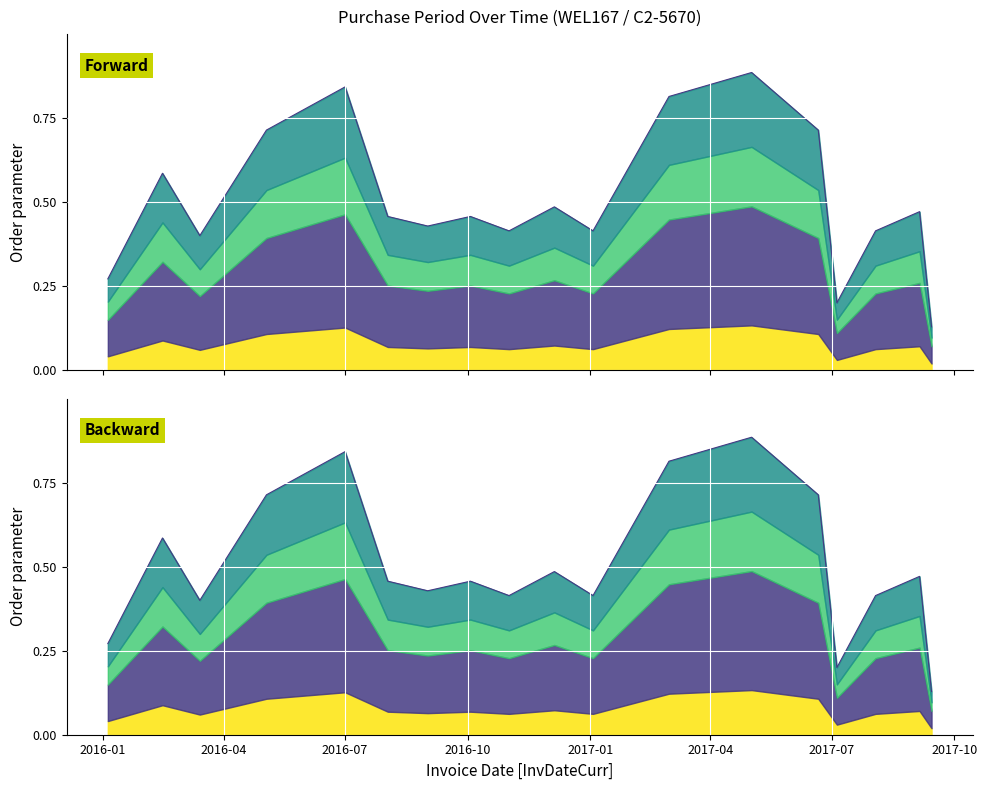

What is the average value?

0.5